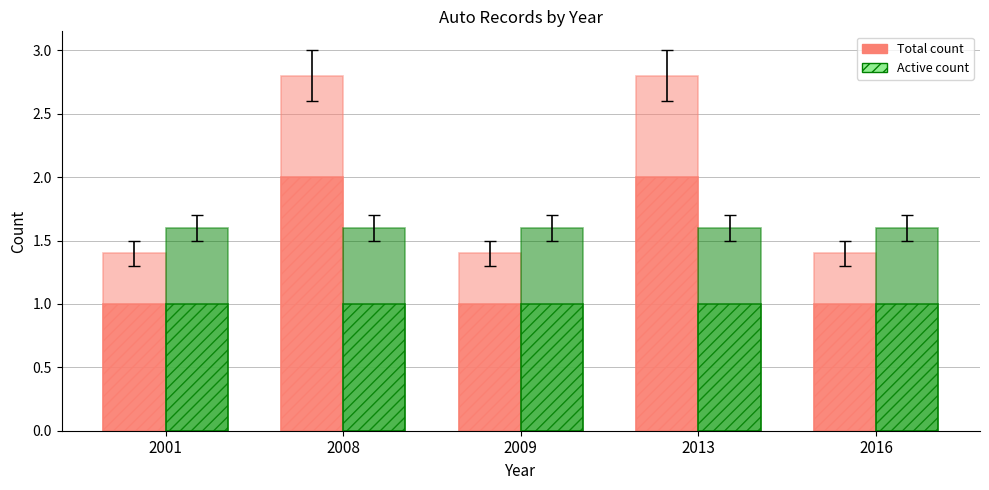

Rank the series by their maximum value, from lowest to highest.

Active count, Total count